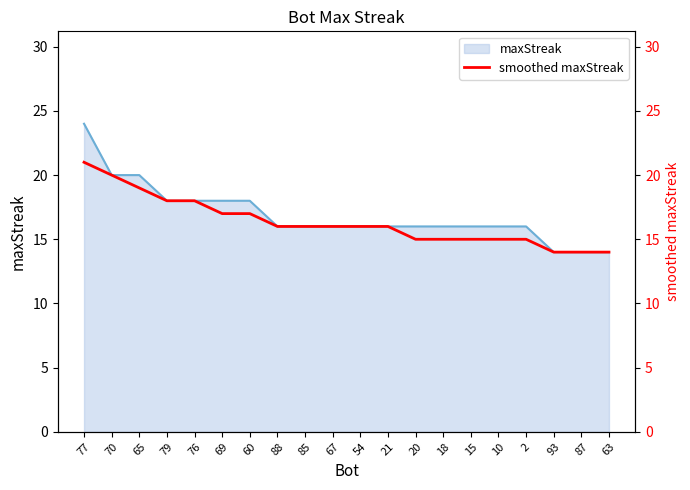

What position from the left is 65?

3